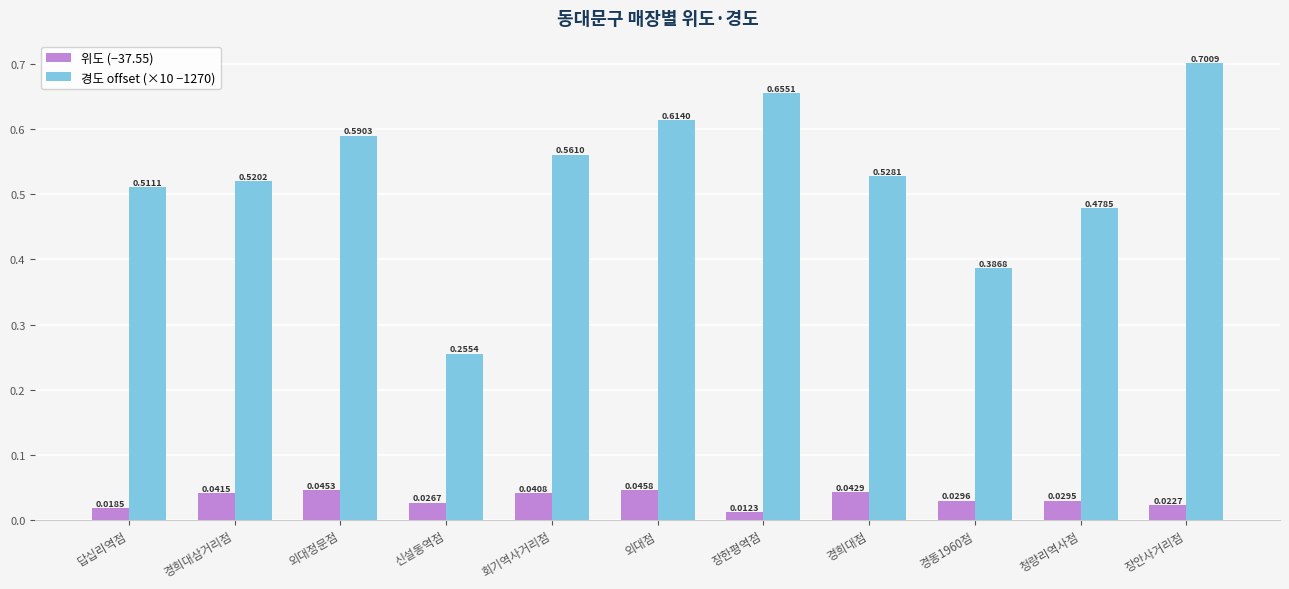

Rank the series by their maximum value, from highest to lowest.

경도 offset (×10 −1270), 위도 (−37.55)